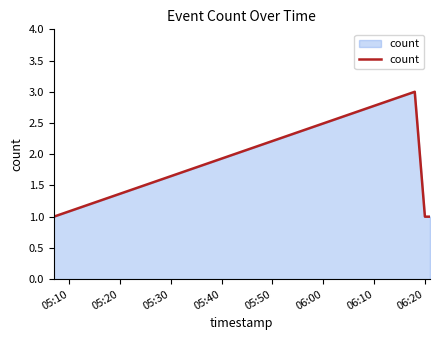

Reading right to left, transcribe all the data shown in this chart.

1	1	3	1